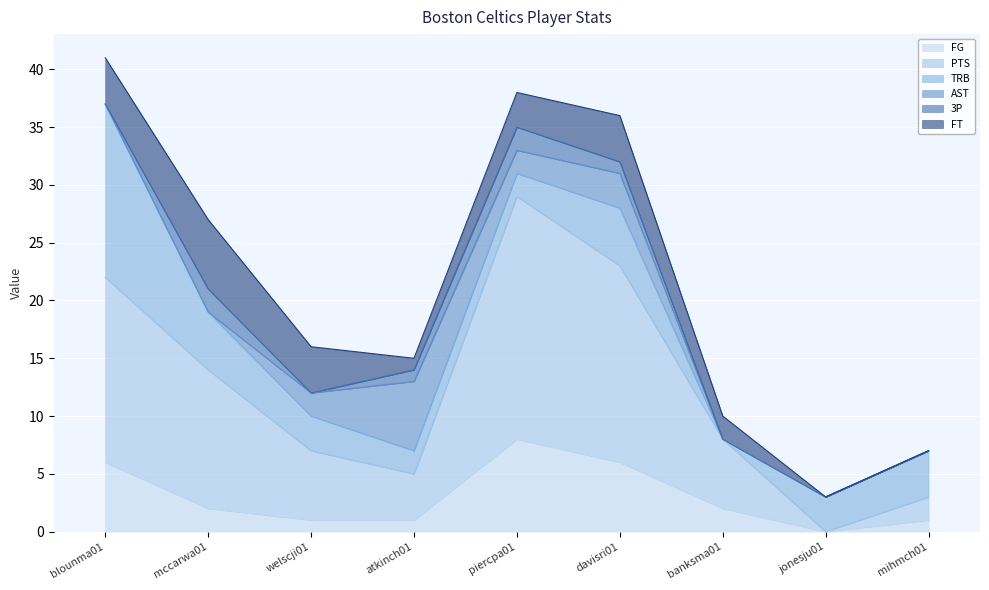

Reading left to right, extract all data points from this chart.

FG: 6	2	1	1	8	6	2	0	1
PTS: 16	12	6	4	21	17	6	0	2
TRB: 15	5	3	2	2	5	0	3	4
AST: 0	0	2	6	2	3	0	0	0
3P: 0	2	0	1	2	1	0	0	0
FT: 4	6	4	1	3	4	2	0	0